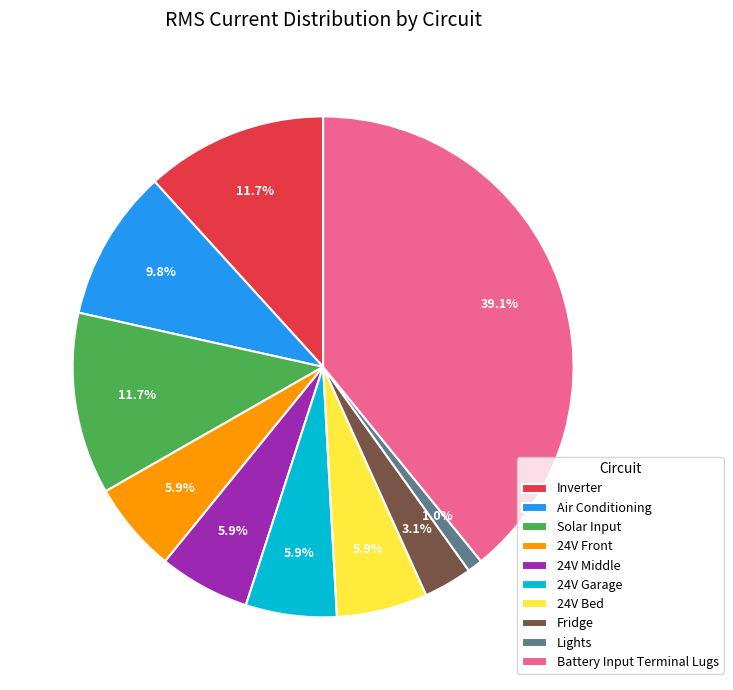

Which has a higher value, Inverter or Lights?

Inverter